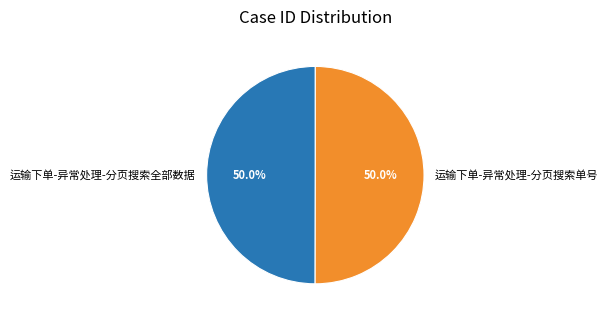

Approximately how many times larger is the value at 运输下单-异常处理-分页搜索单号 compared to 运输下单-异常处理-分页搜索全部数据?

1.0